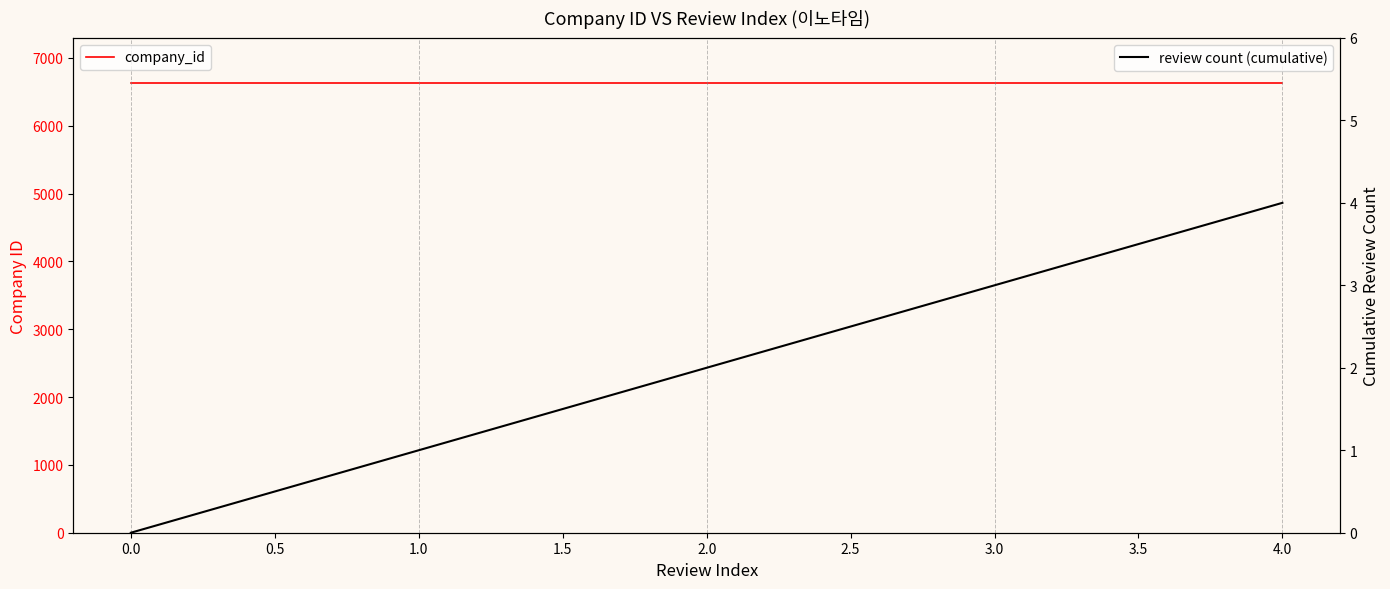

Which series has the largest total across all categories?

company_id